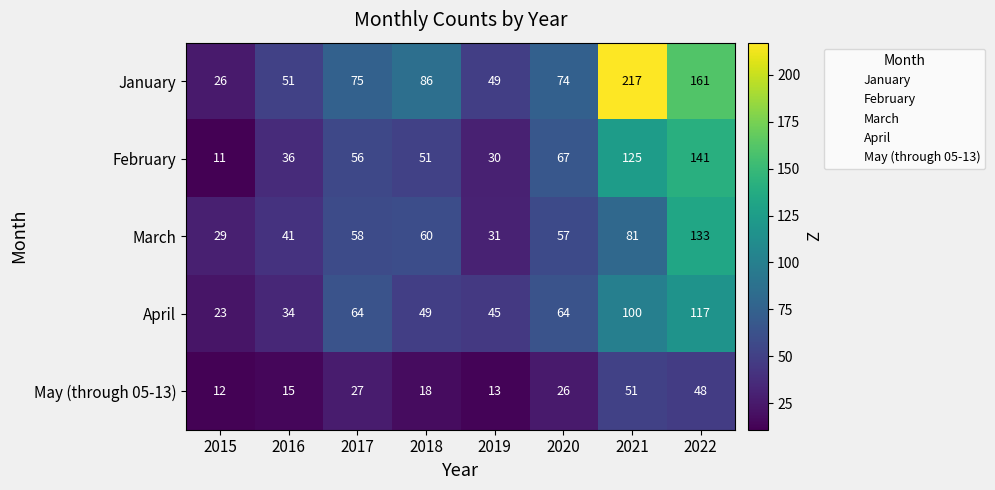

What is the maximum value shown in the chart?

217